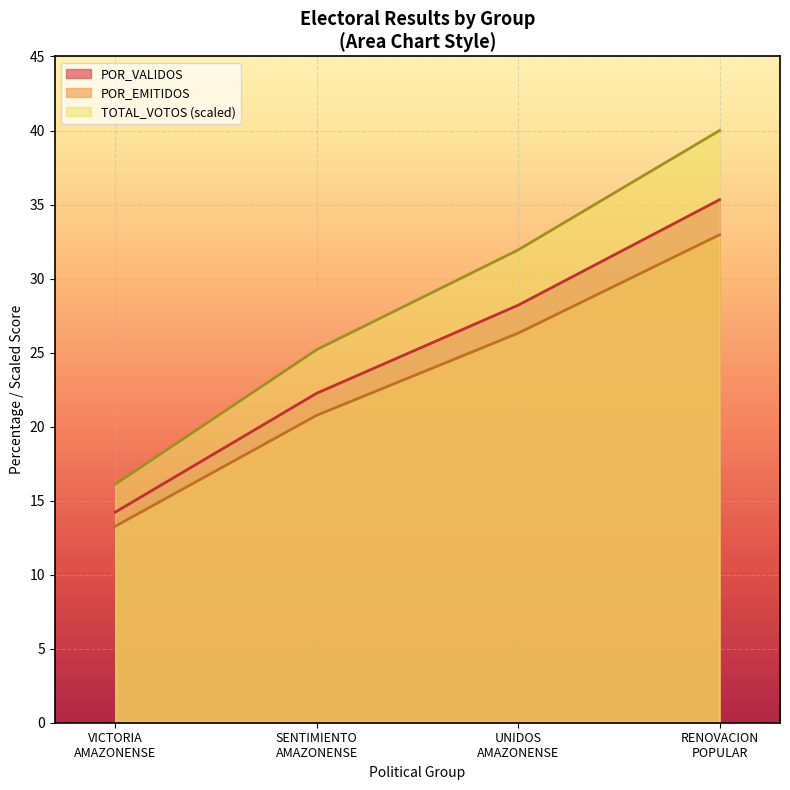

Rank the series at RENOVACION POPULAR from lowest to highest value.

POR_EMITIDOS, POR_VALIDOS, TOTAL_VOTOS